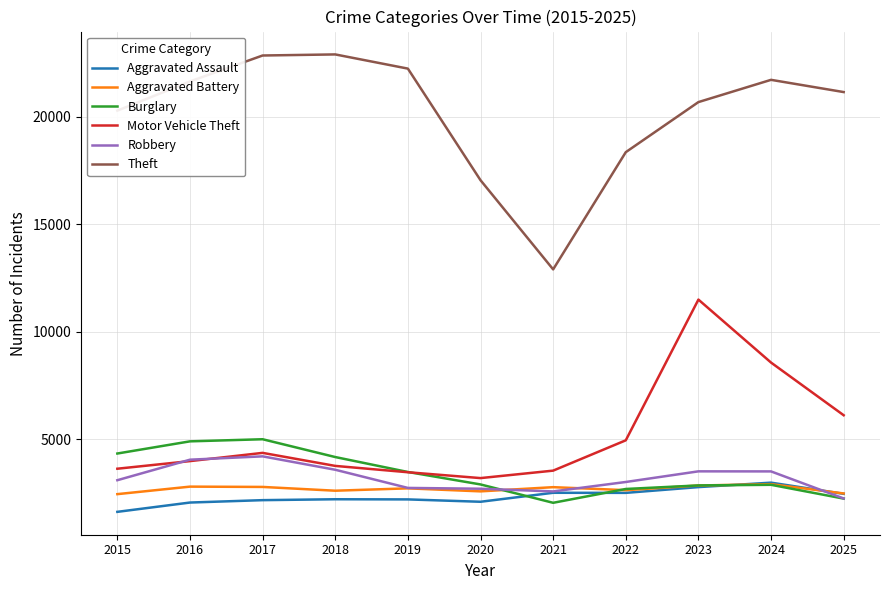

In Theft, how many points are higher than both neighbors (excluding endpoints)?

2